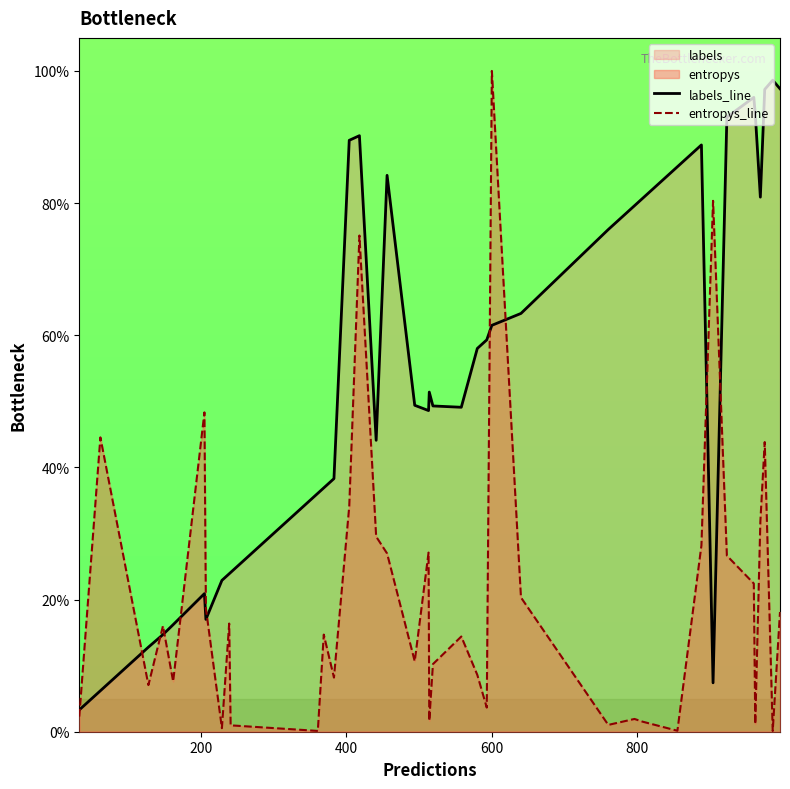

What is the average value of the entropys_line series?

20.1